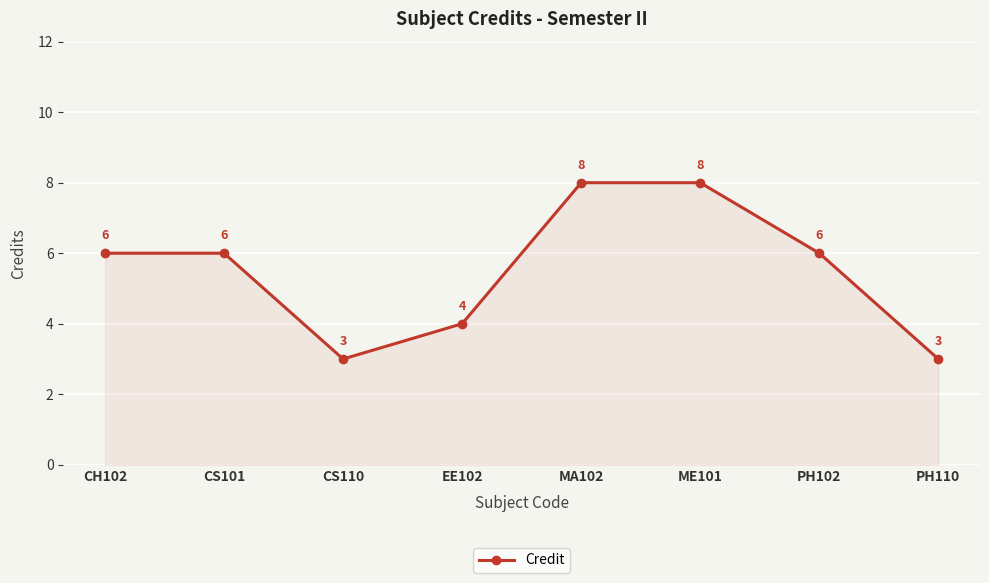

True or false: the data has more than 2 interior local peaks.

False